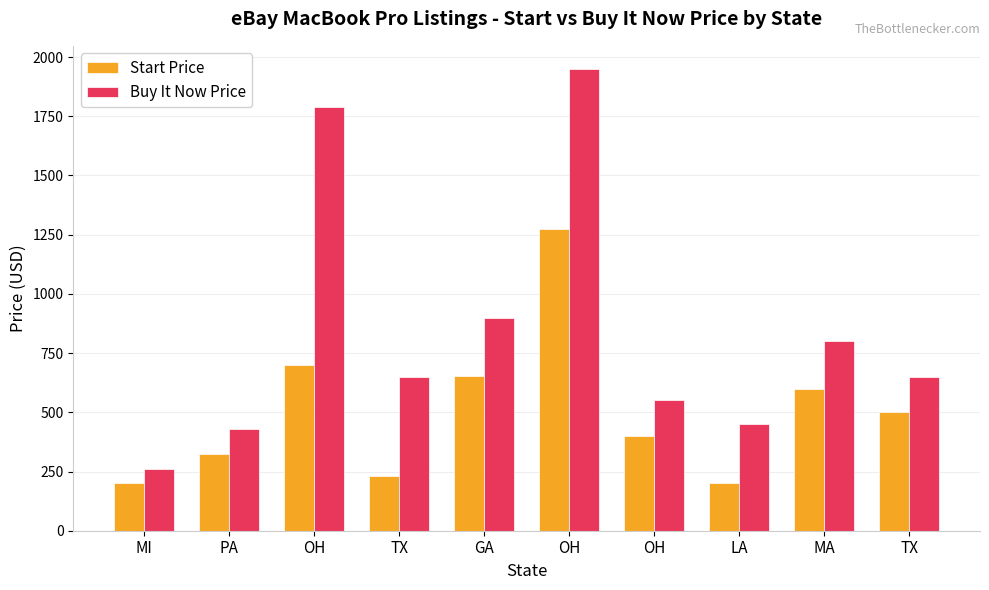

Count the number of categories in the chart.

10